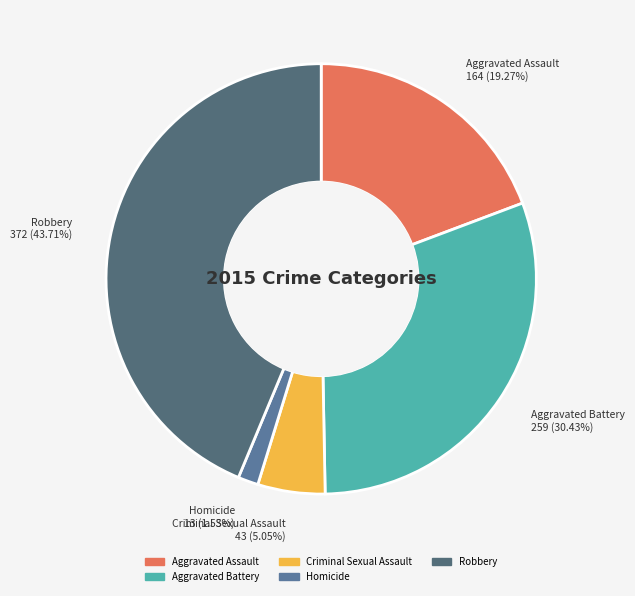

Is there a majority slice in this chart?

No